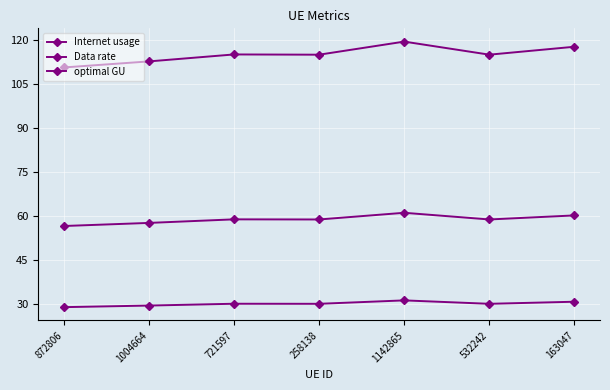

Does the chart display data point markers on the line(s)?

Yes